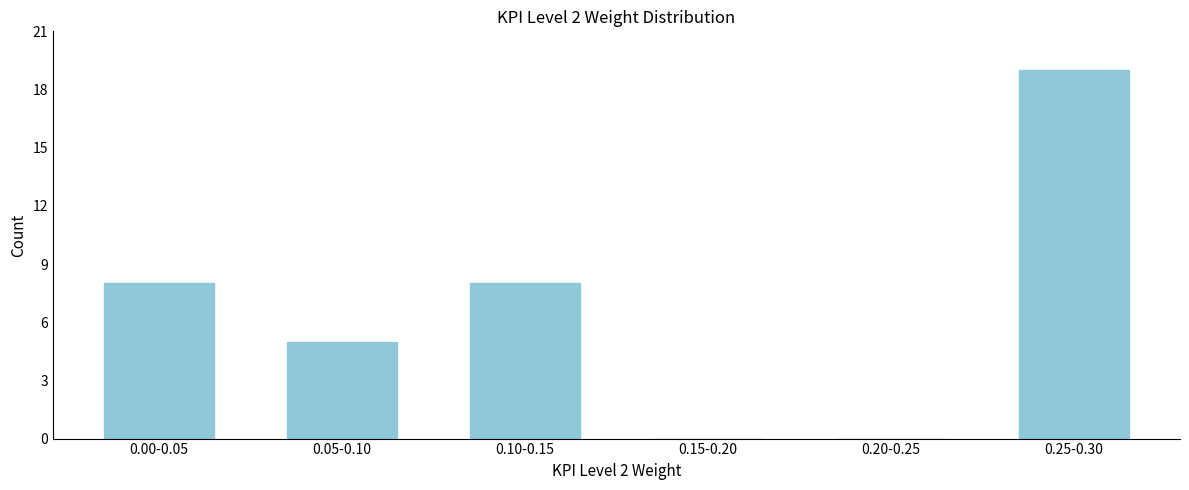

Reading left to right, what are all the values shown in this chart?

0.00-0.05=8	0.05-0.10=5	0.10-0.15=8	0.15-0.20=0	0.20-0.25=0	0.25-0.30=19